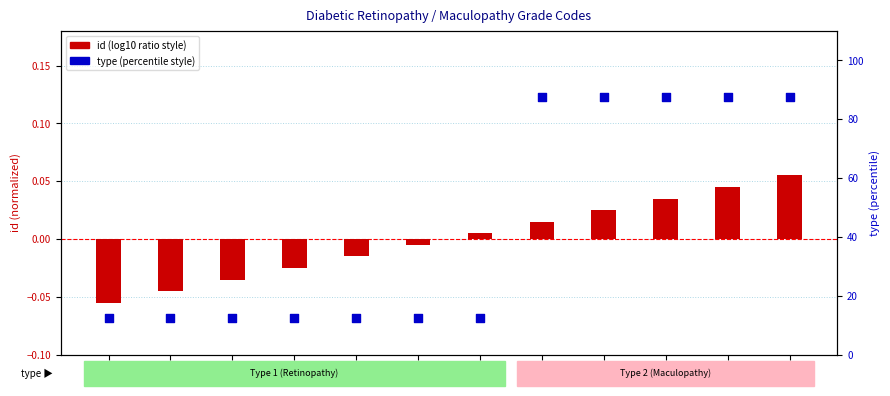

What are all the series names shown in the legend?

id (log10 ratio style), type (percentile style)